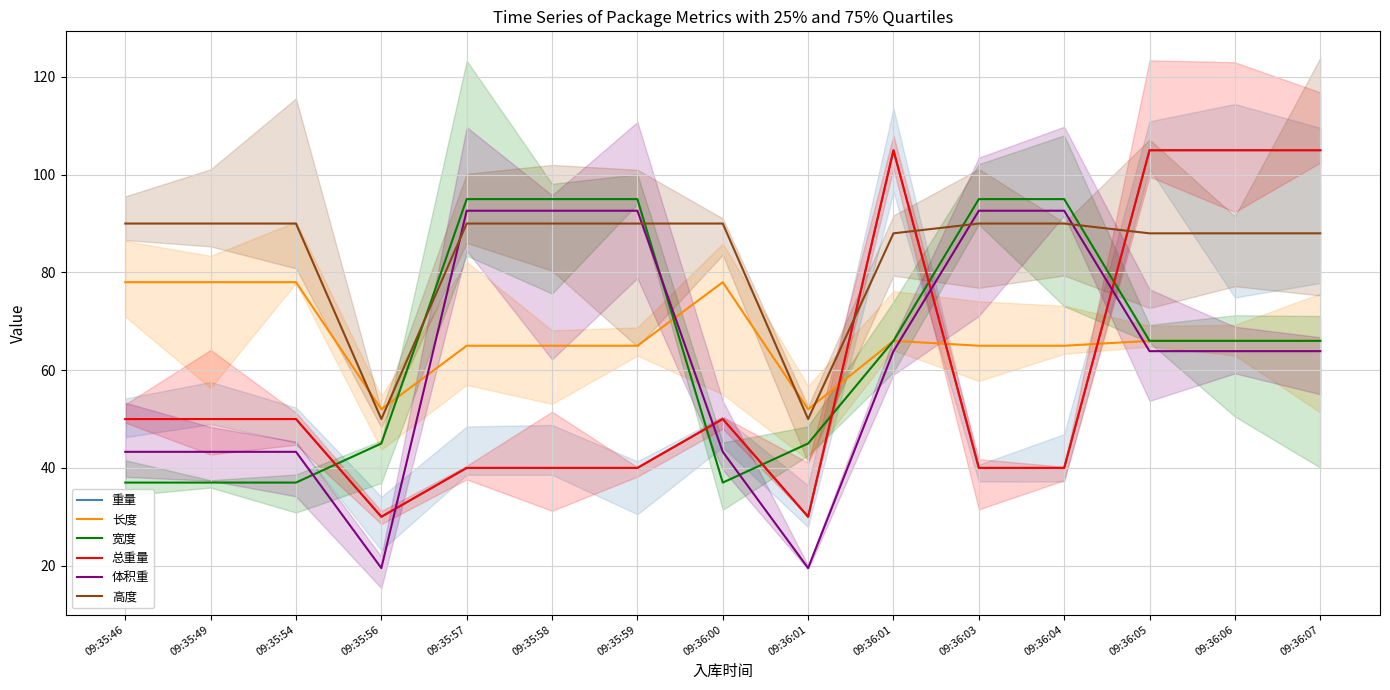

What is the label of the 10th point from the right?

09:35:58